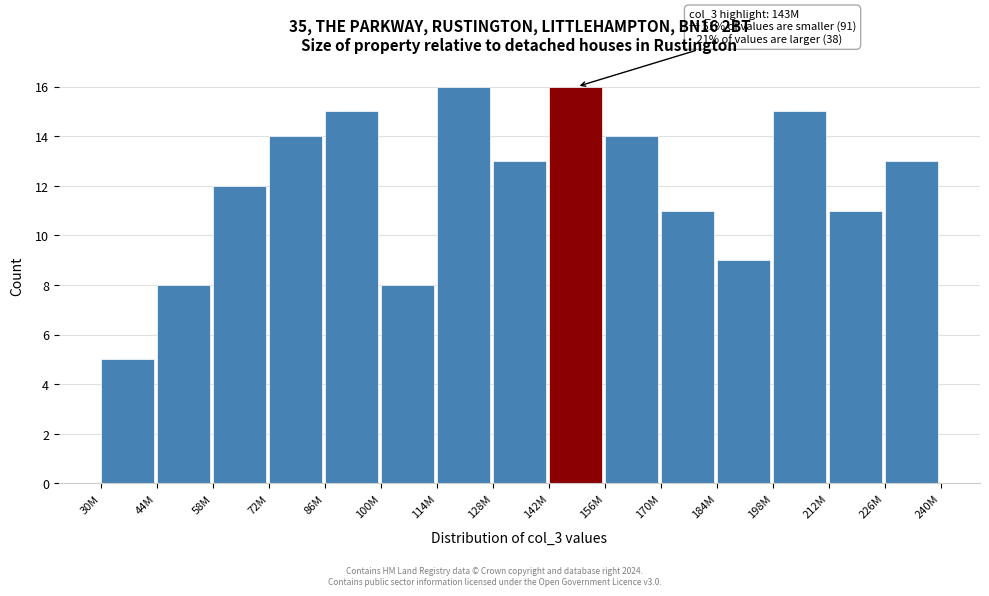

Reading left to right, extract all data points from this chart.

5	8	12	14	15	8	16	13	16	14	11	9	15	11	13